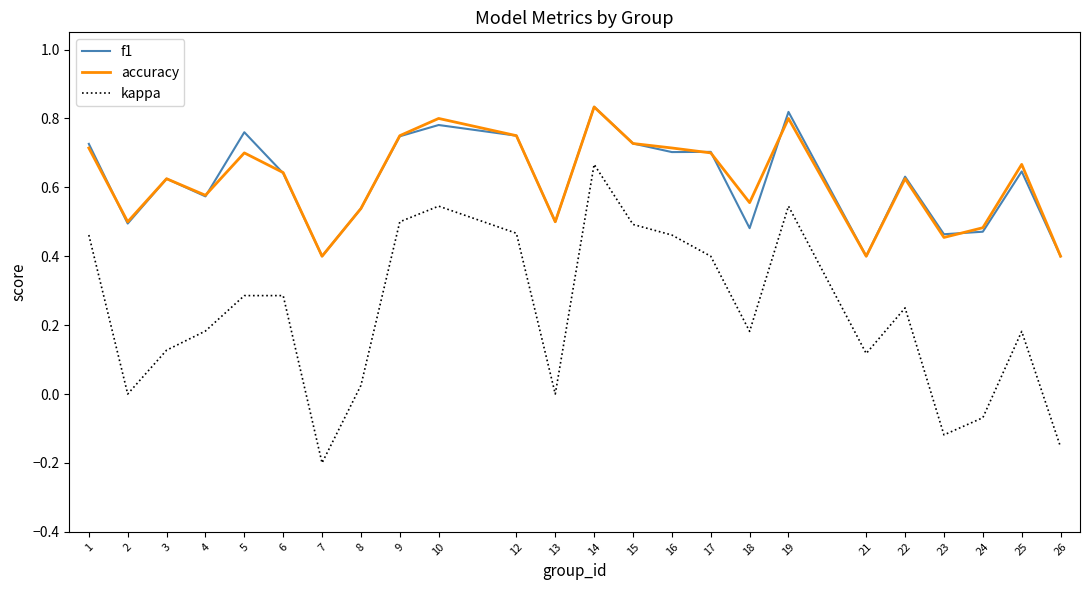

True or false: f1 has more than 1 interior local peaks.

True